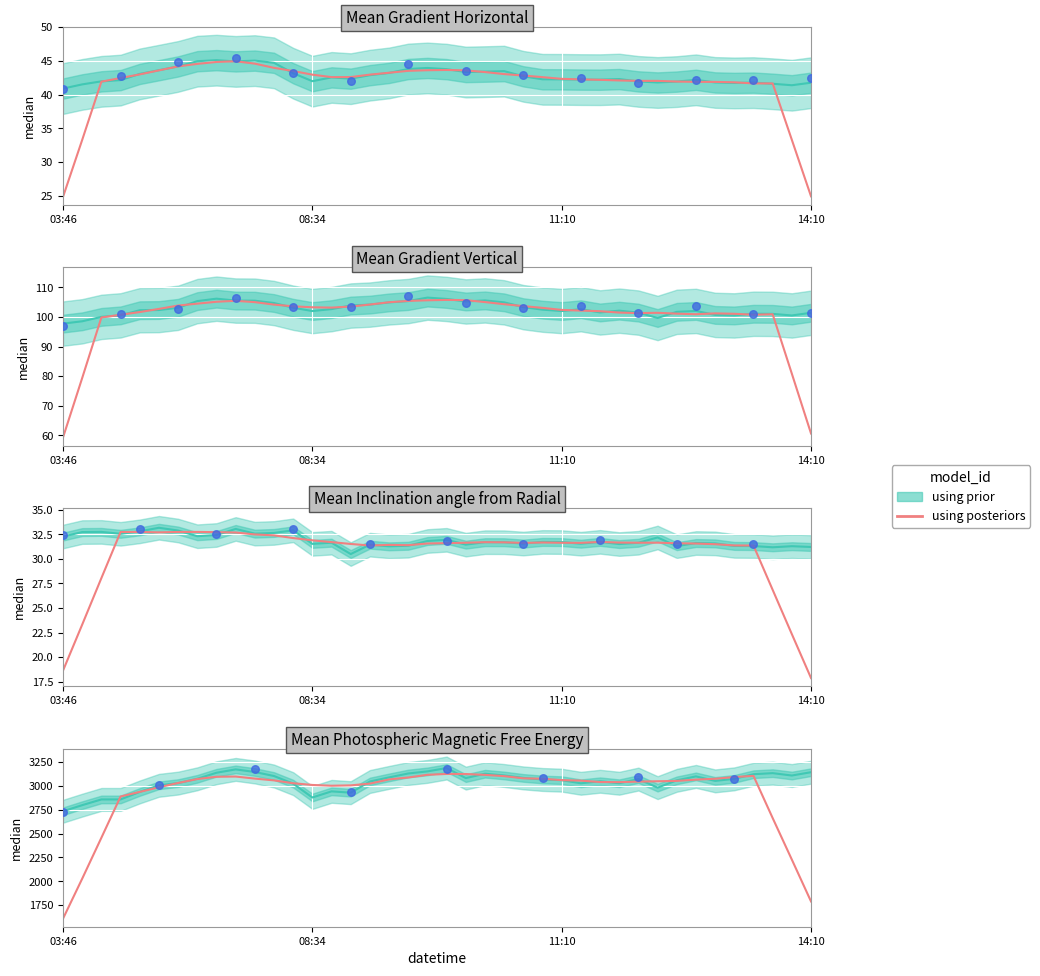

What is the change in value from 8 to 31?

-47.1